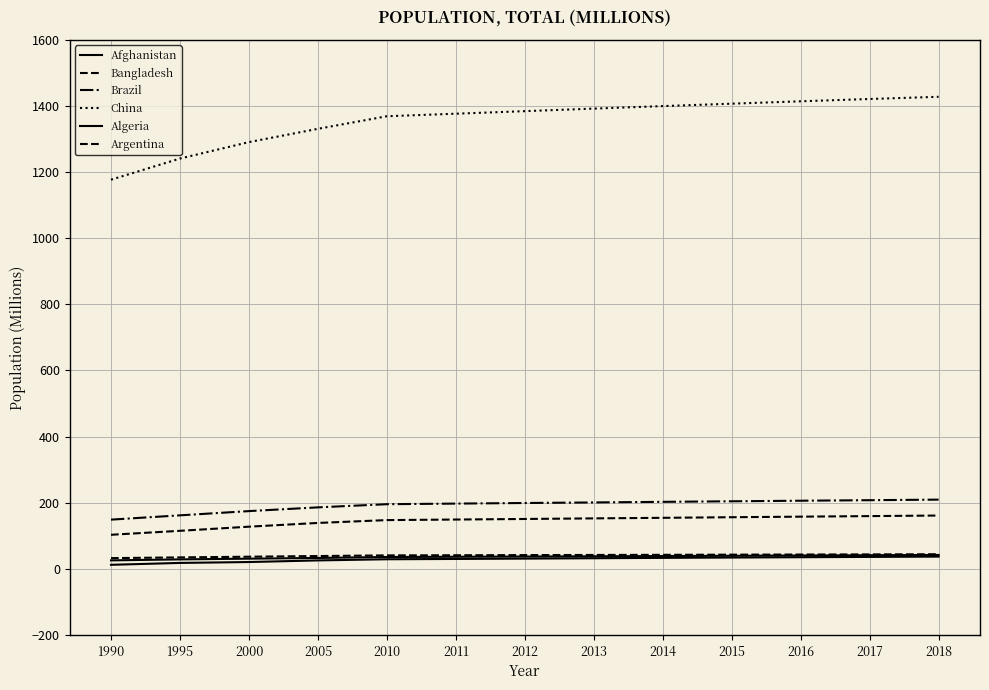

Does the chart display data point markers on the line(s)?

No